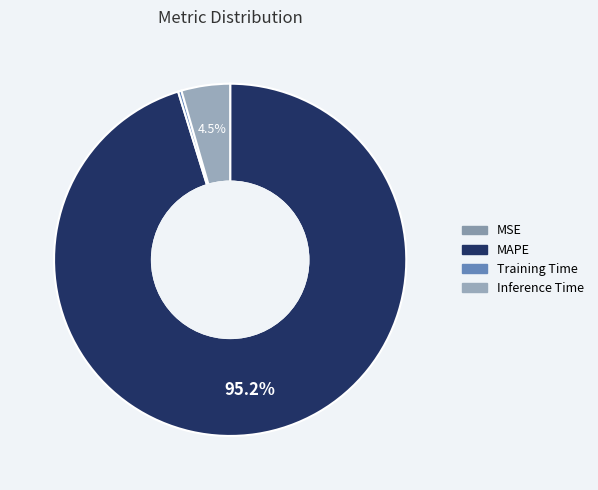

To the nearest percent, what portion does Inference Time represent?

4%